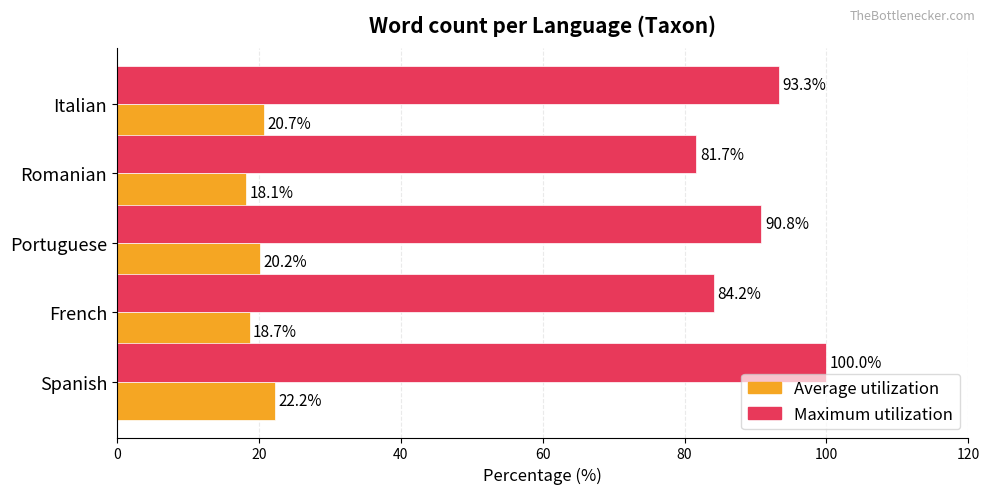

What is the average value of the Average utilization series?

20.0